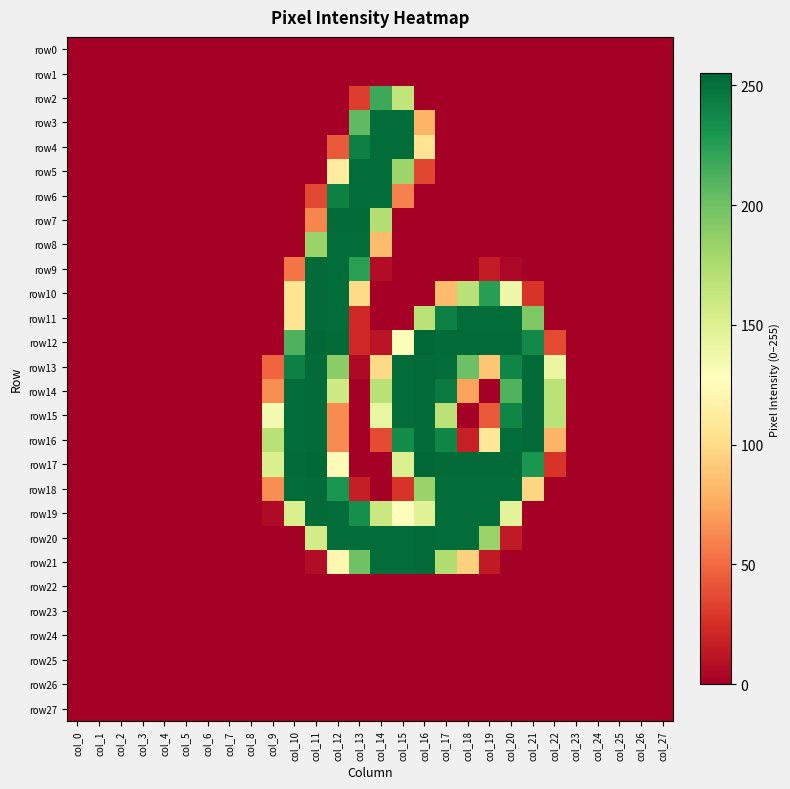

Which series has the widest spread of values?

row12